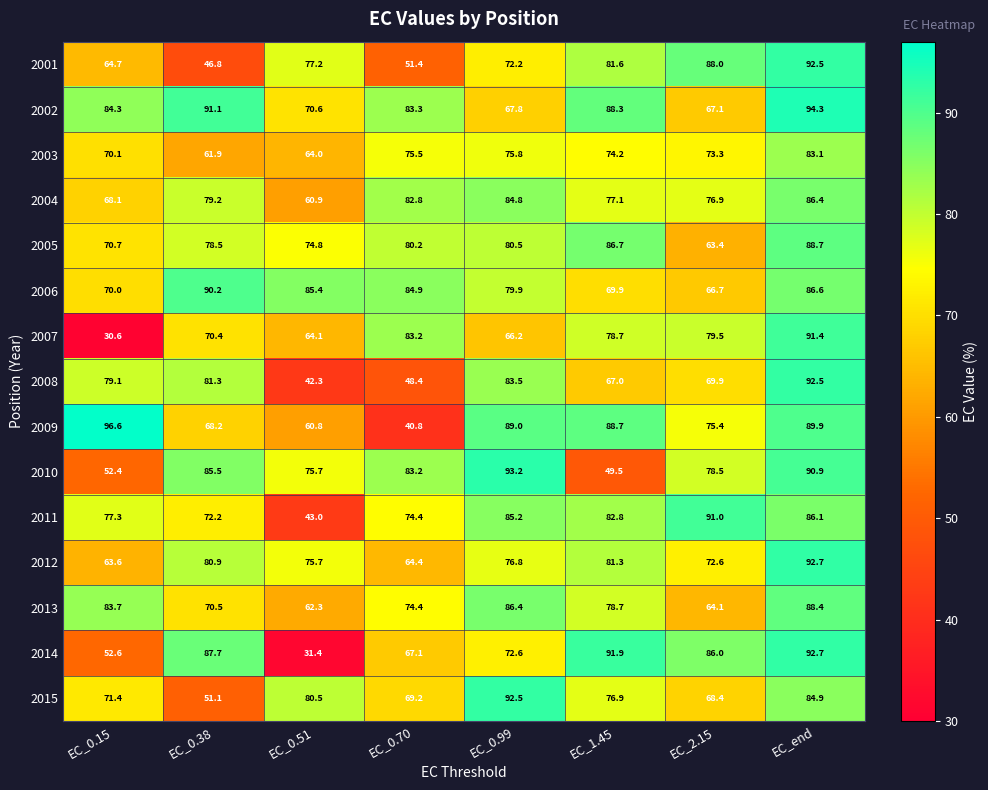

What is the difference between the highest and lowest values at EC_0.15?

66.0